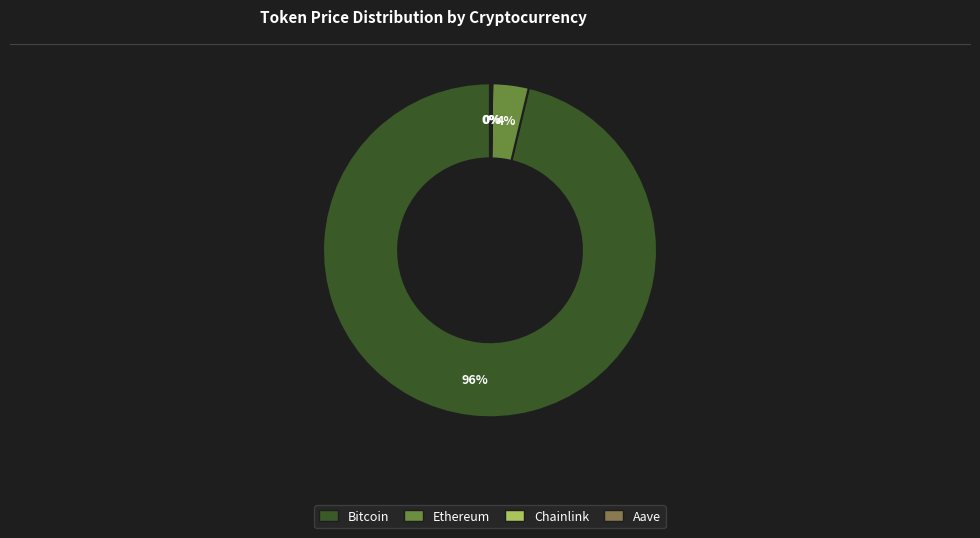

Combined, do Bitcoin and Ethereum account for over 50%?

Yes